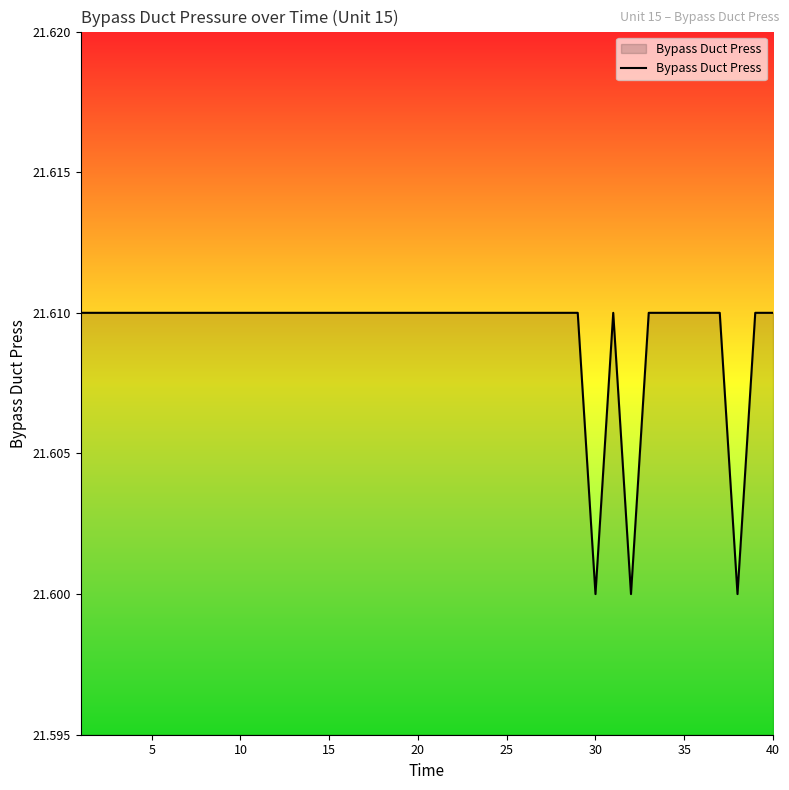

Is it true that the value at 30 is 11.2?

False